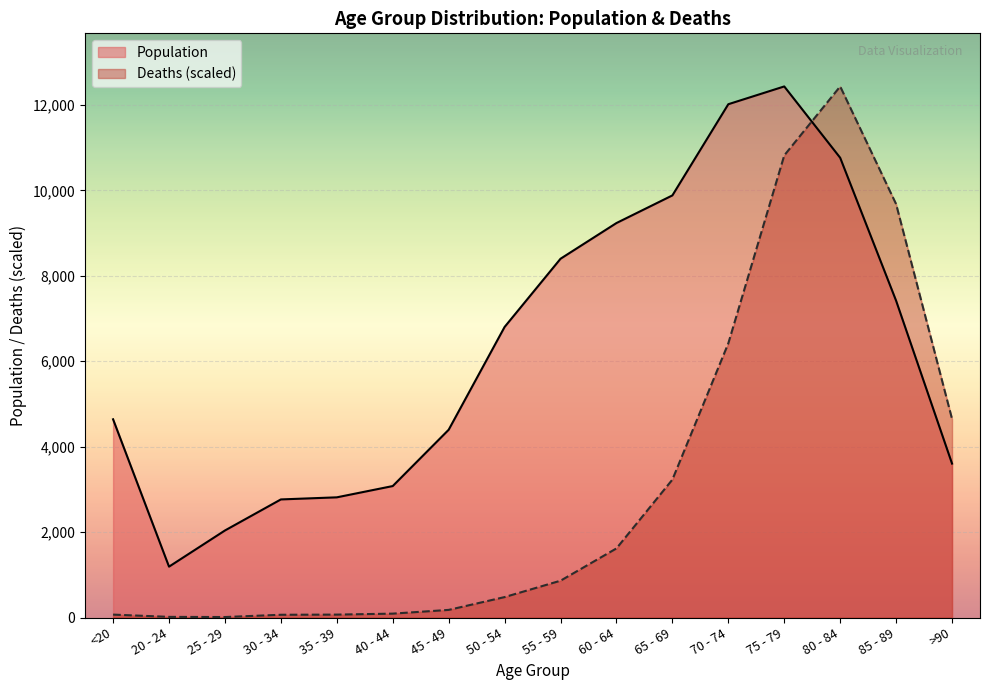

True or false: Population and Deaths intersect in this chart.

True